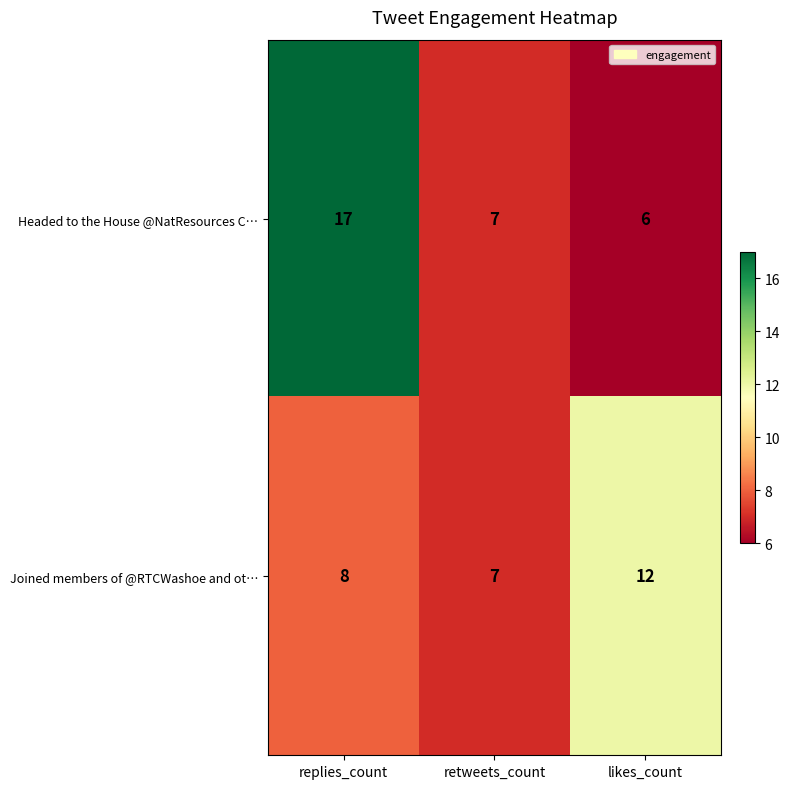

What is the average value of the Headed to the House @NatResources C… series?

10